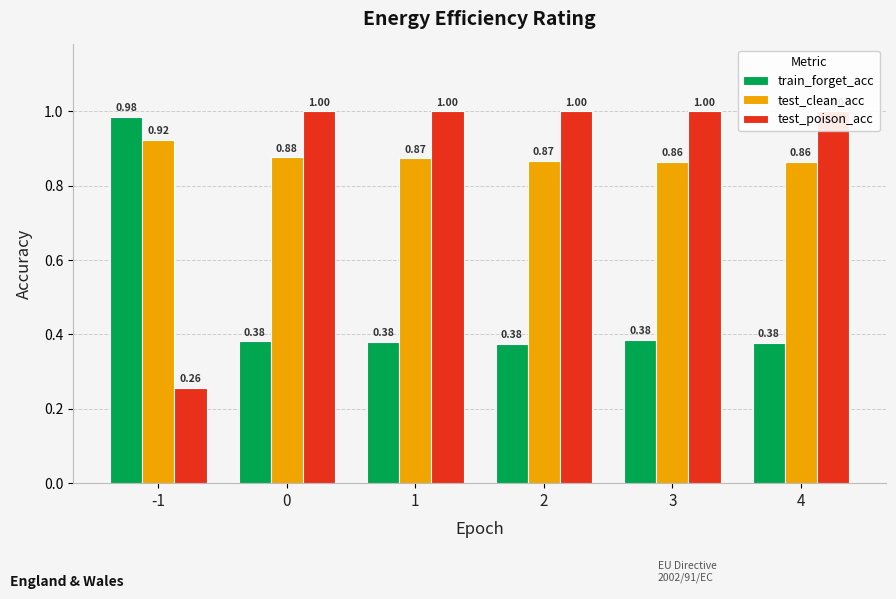

Between 2 and 3, which series saw the biggest shift?

train_forget_acc